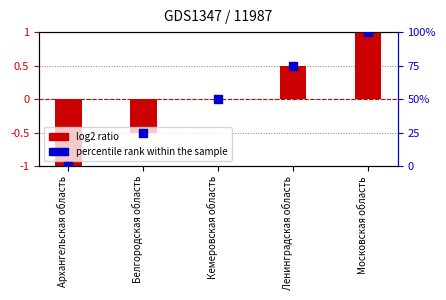

Which series reaches the maximum Y coordinate?

percentile rank within the sample